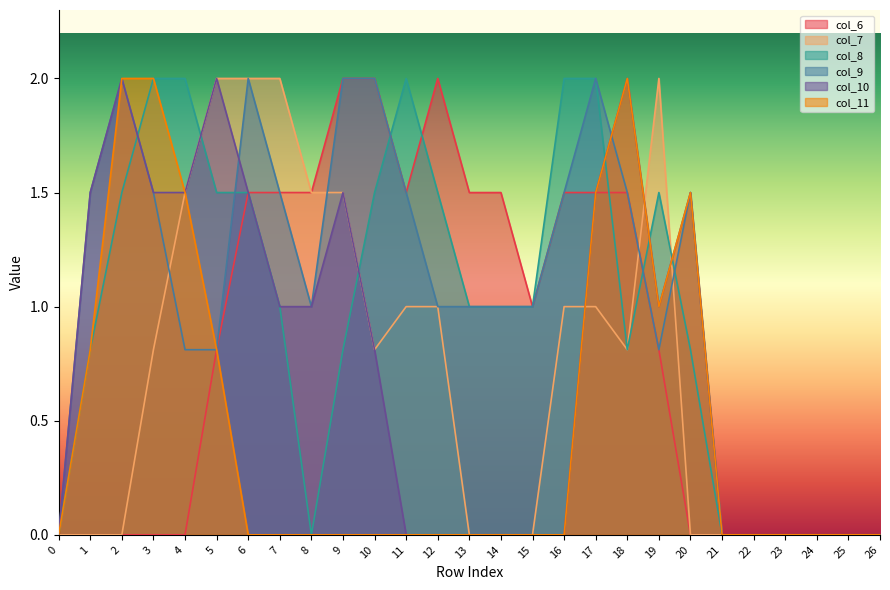

What are all the series names shown in the legend?

col_6, col_7, col_8, col_9, col_10, col_11